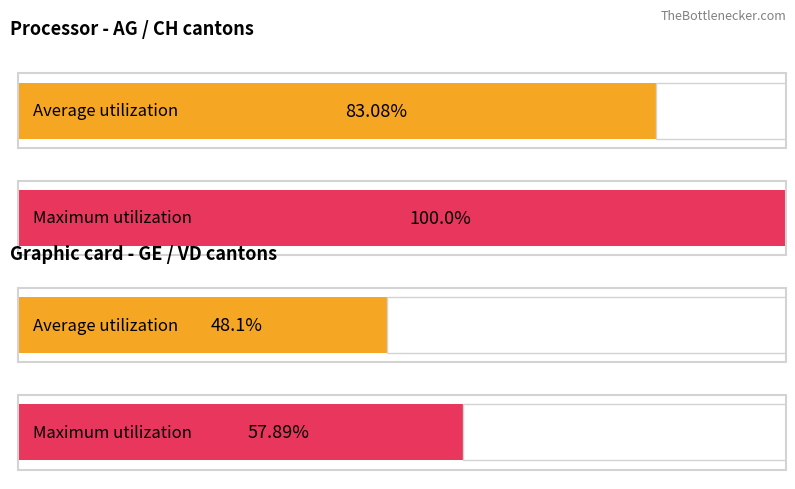

At which label does Average utilization first exceed 83?

CH